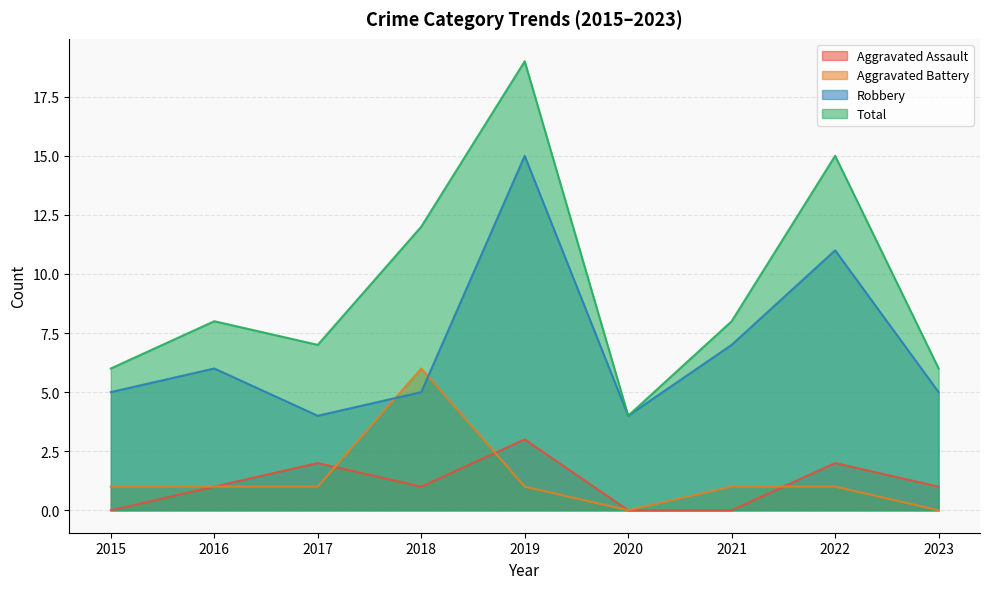

True or false: Robbery and Aggravated Battery cross at least once.

True